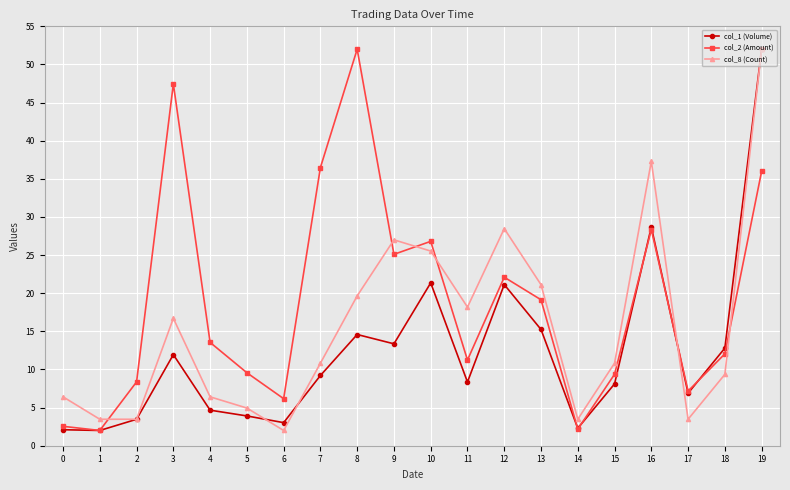

Is it true that col_1 (Volume) equals 3.9 at 5?

True